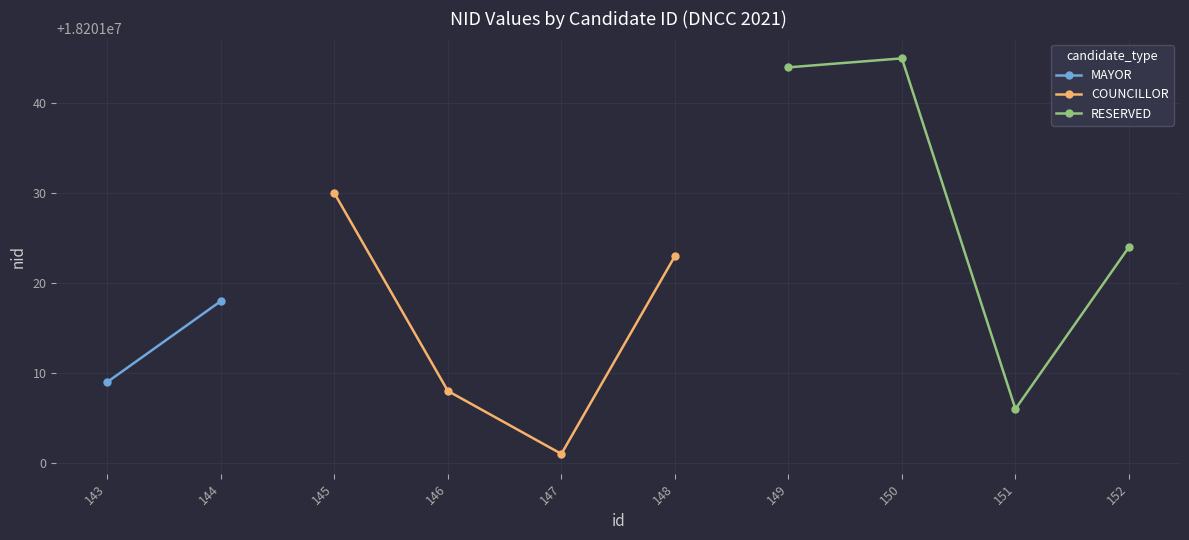

True or false: RESERVED and COUNCILLOR cross at least once.

False